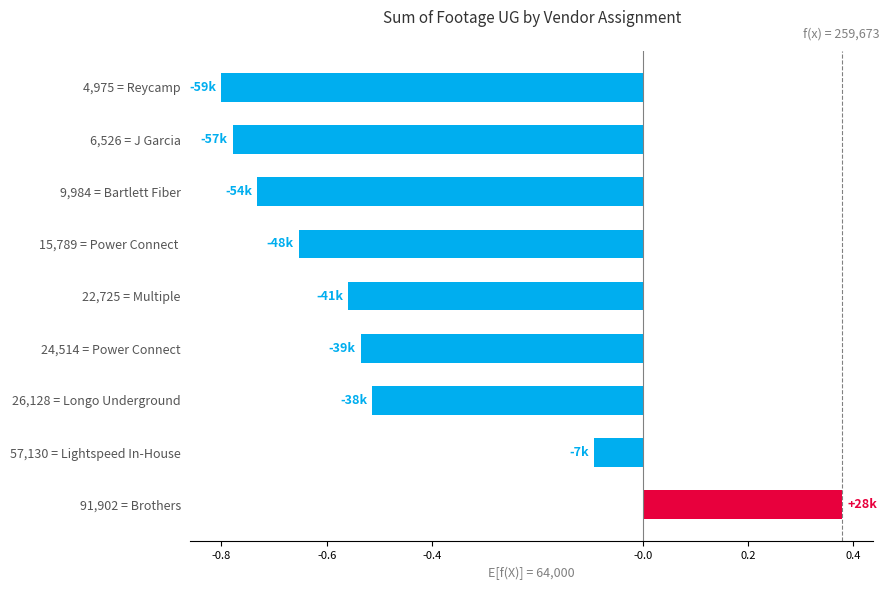

Which has a higher value, 26,128 = Longo Underground or 22,725 = Multiple?

26,128 = Longo Underground